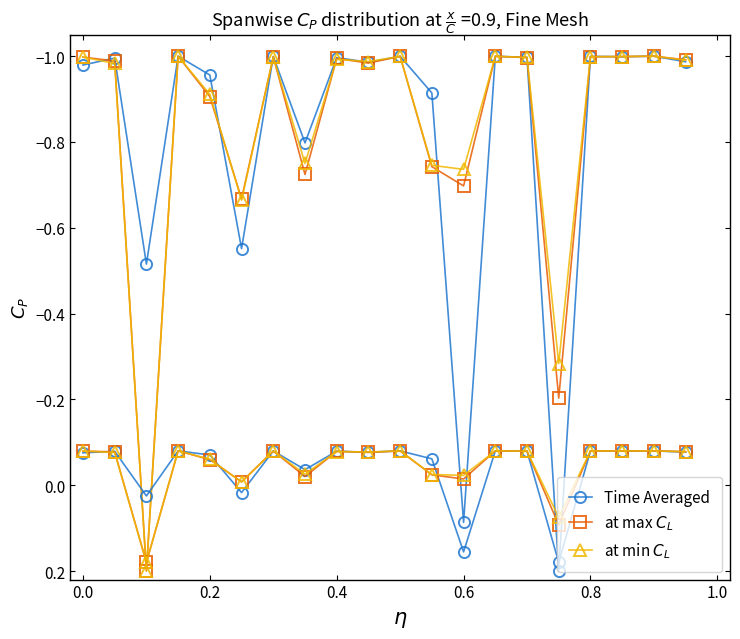

True or false: Time Averaged has more than 1 interior local peaks.

True